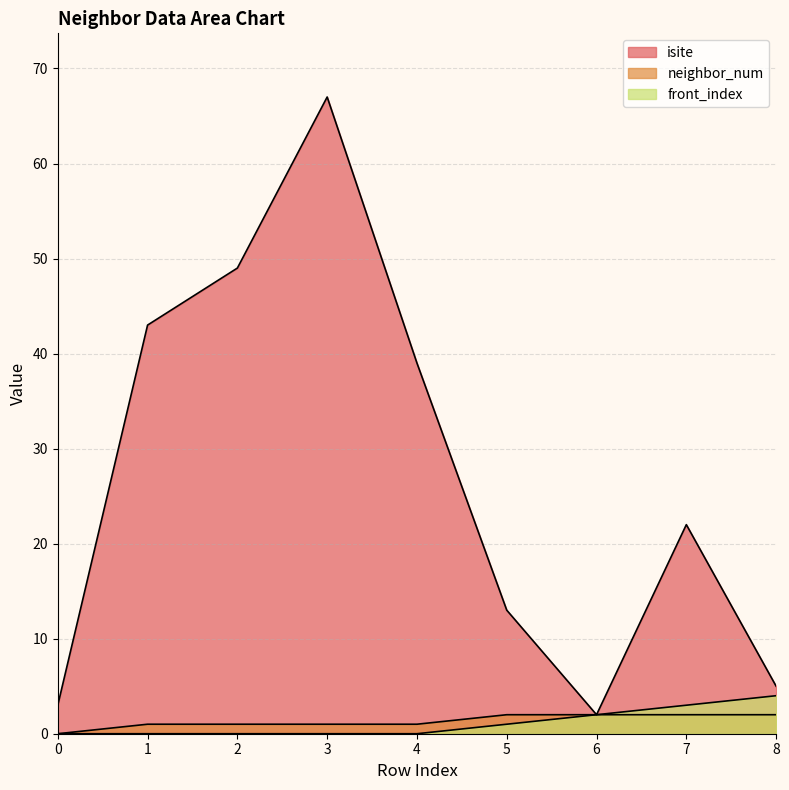

Is the value of front_index at 7 greater than the value of isite at 3?

No